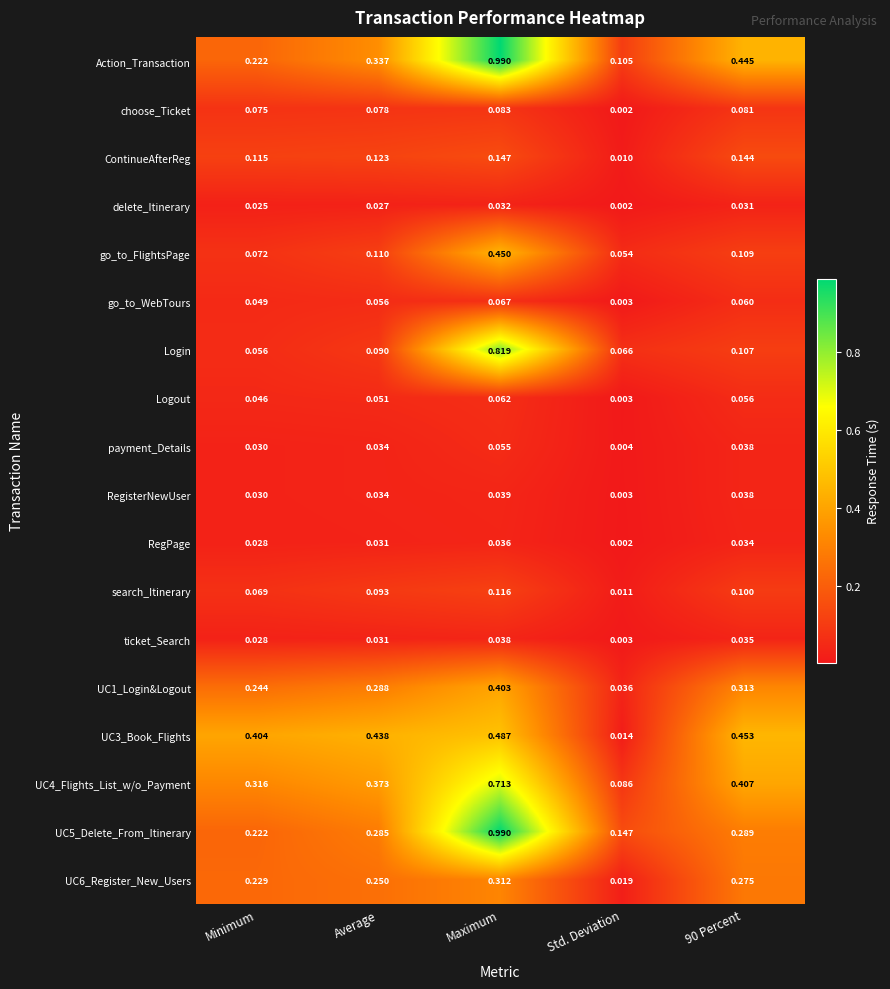

At which category does the chart reach its minimum across all series?

Std. Deviation